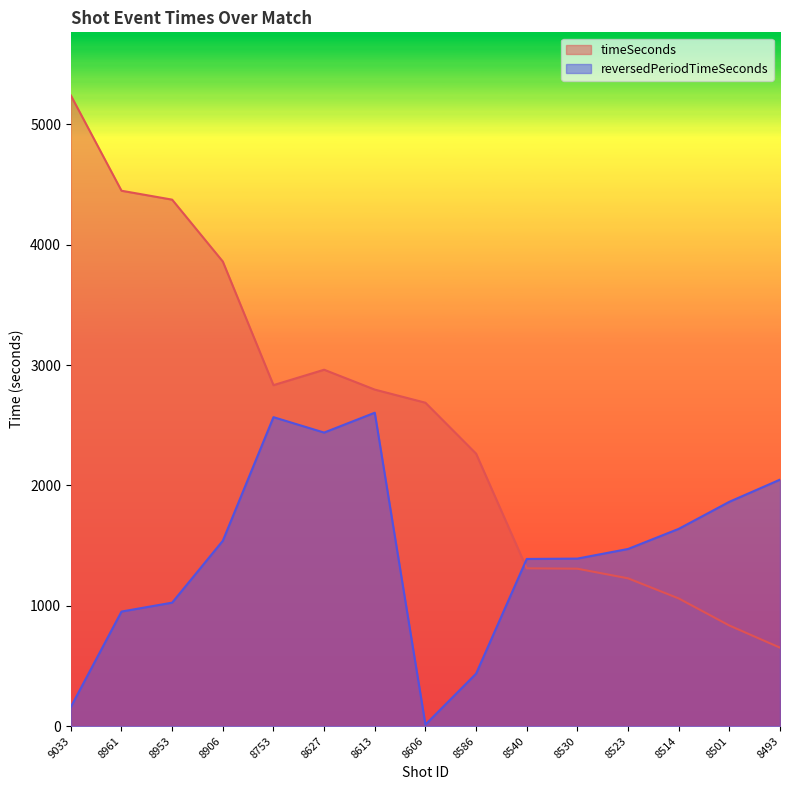

List the series in order of their overall mean, lowest first.

reversedPeriodTimeSeconds, timeSeconds